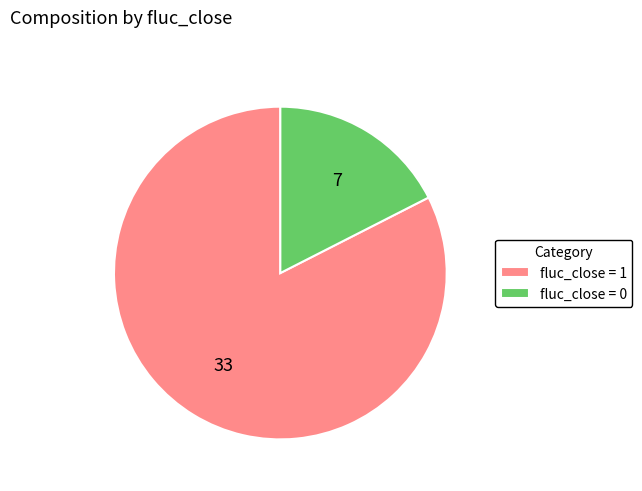

What is the ratio of the value at fluc_close = 1 to the value at fluc_close = 0?

4.7